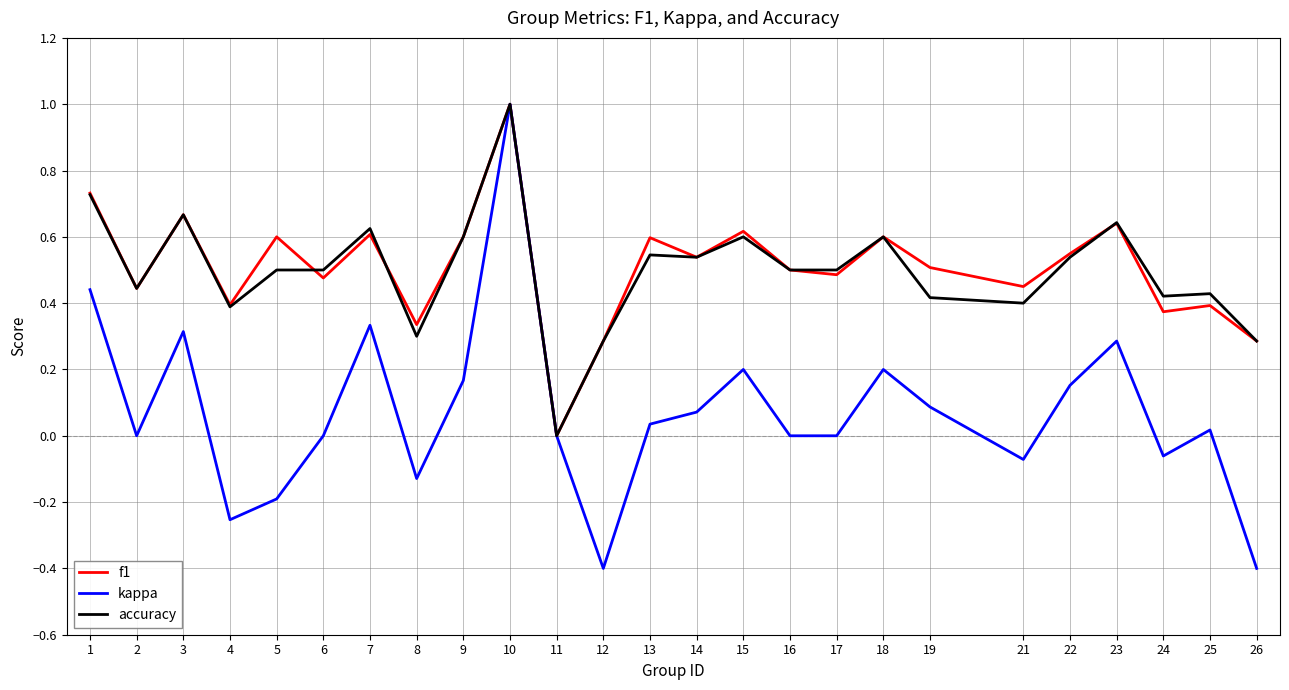

Which series has the largest range (max minus min)?

kappa